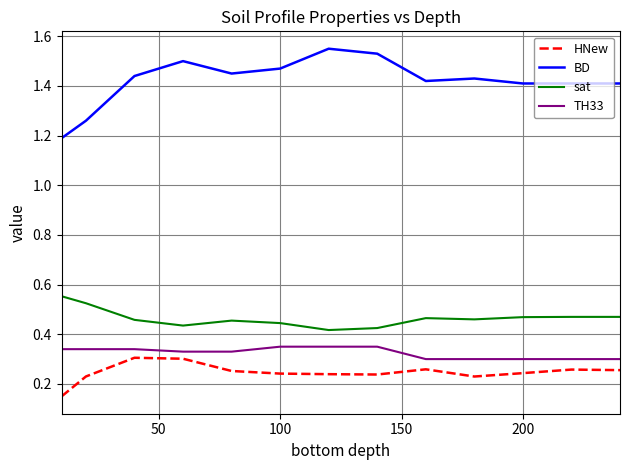

Which series has the widest spread of values?

BD